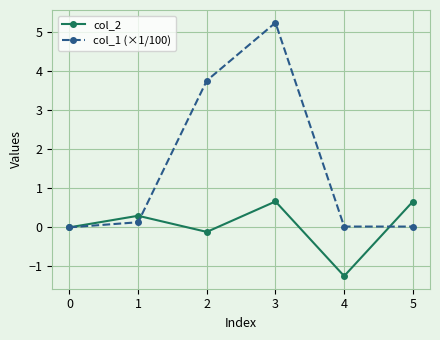

Is it true that col_1 (×1/100) equals 5.2 at 3?

True